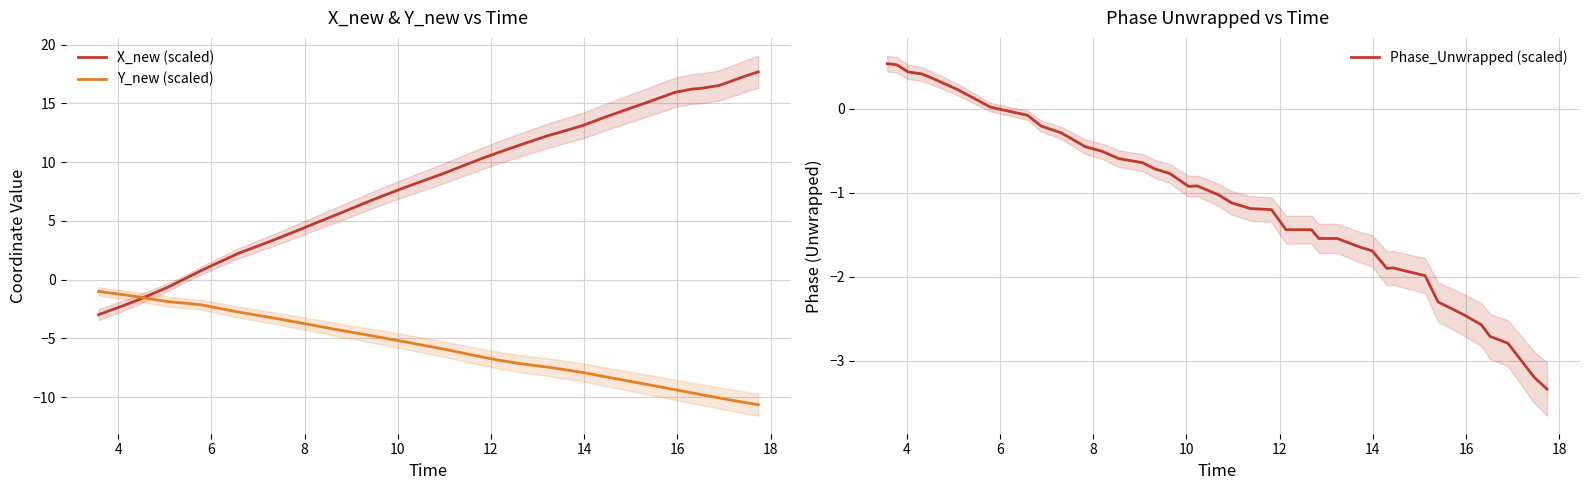

At how many categories does at least one series exceed 16?

5